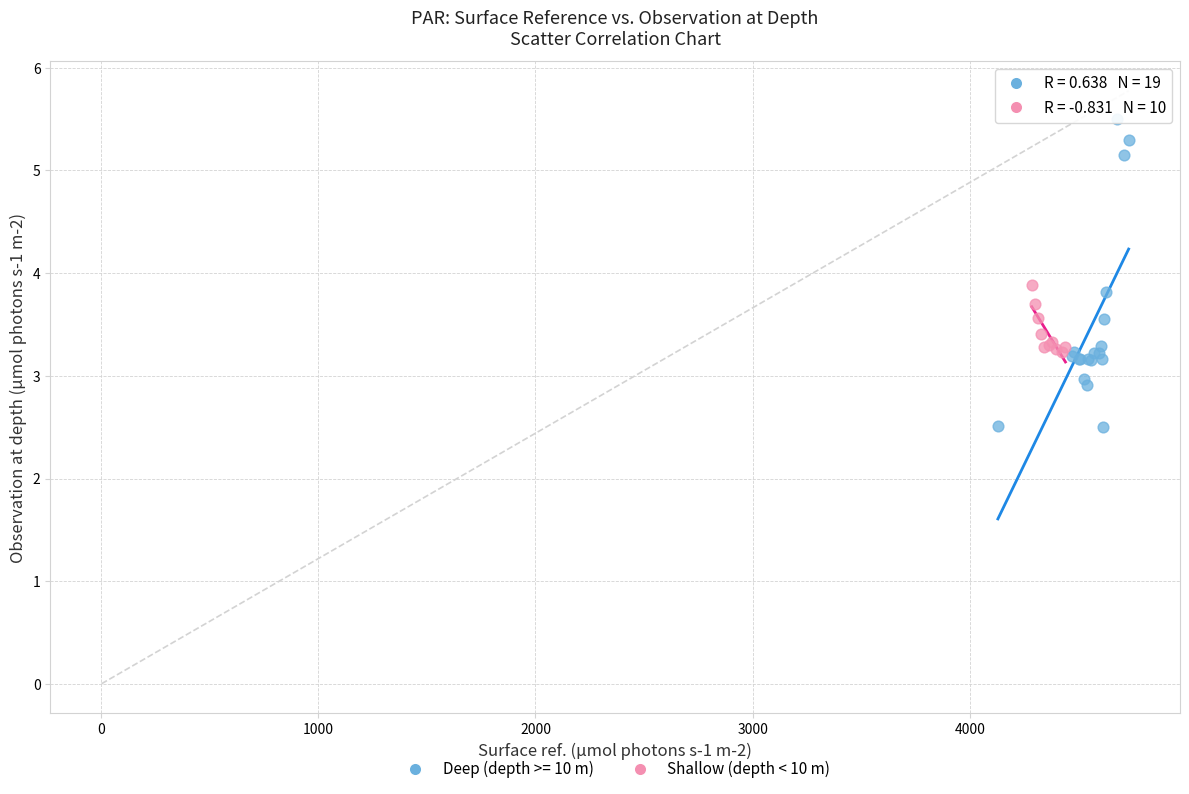

Which series reaches the maximum Y coordinate?

Deep (depth >= 10 m)